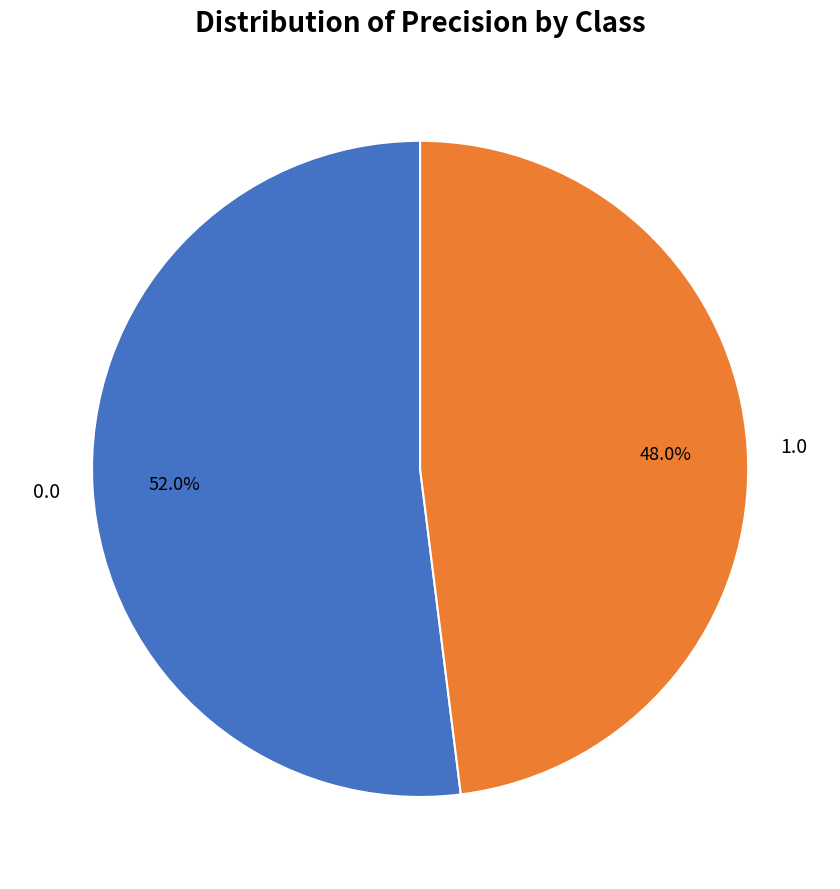

The 1.0 slice represents 55% of the pie. True or false?

False